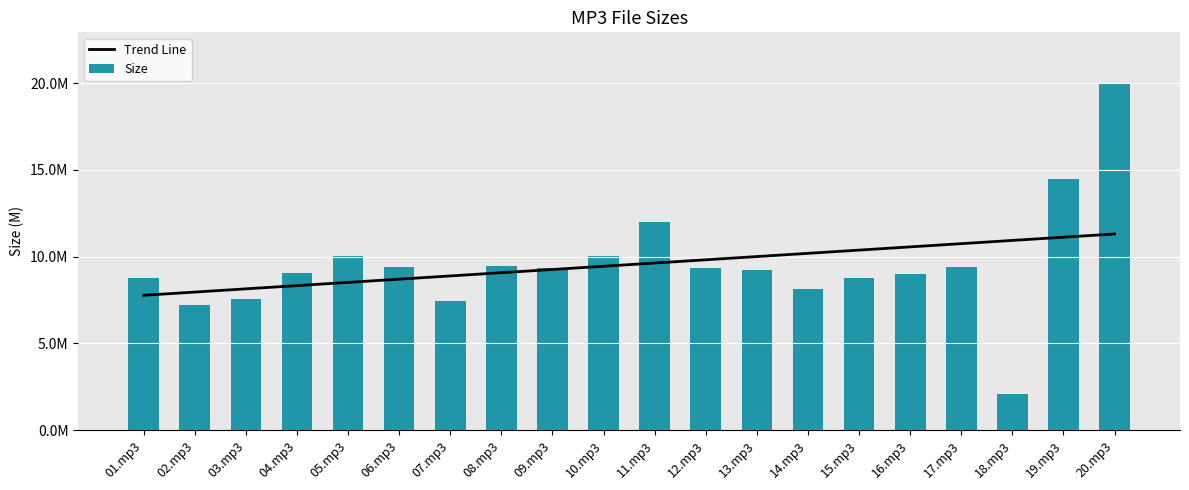

What is the value of the Size bar at the 17th from the left?

9.4